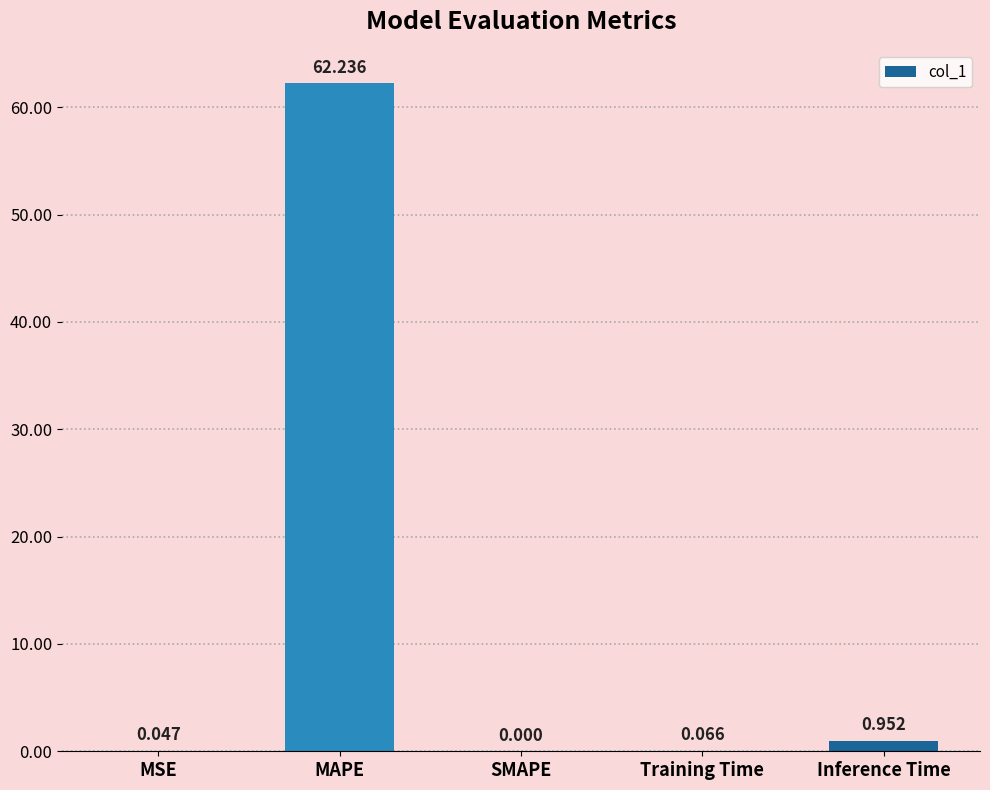

Between Inference Time and MSE, which is larger?

Inference Time